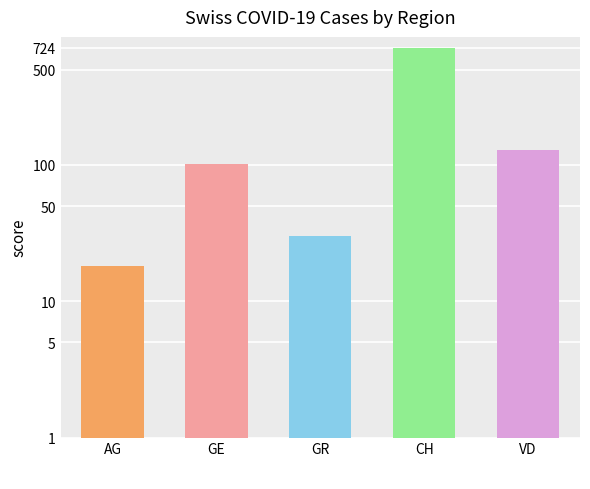

List the labels in order of value, largest first.

CH, VD, GE, GR, AG